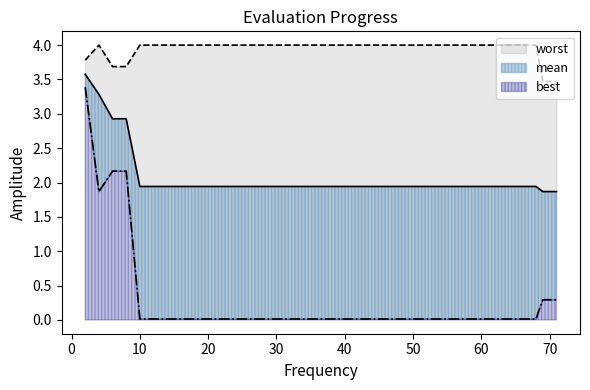

What is the spread (max minus min) of values at 37?

4.0